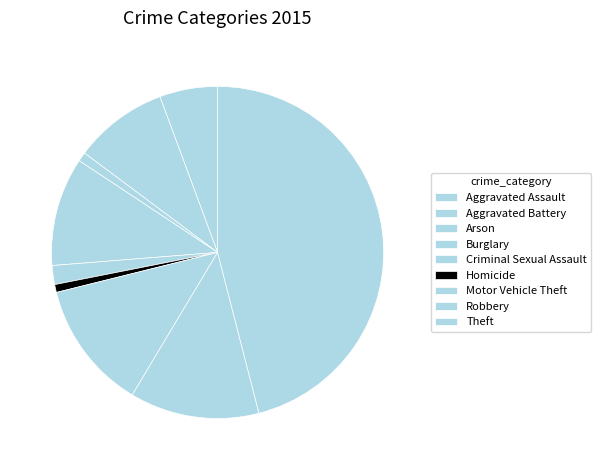

How many segments does this pie chart have?

9